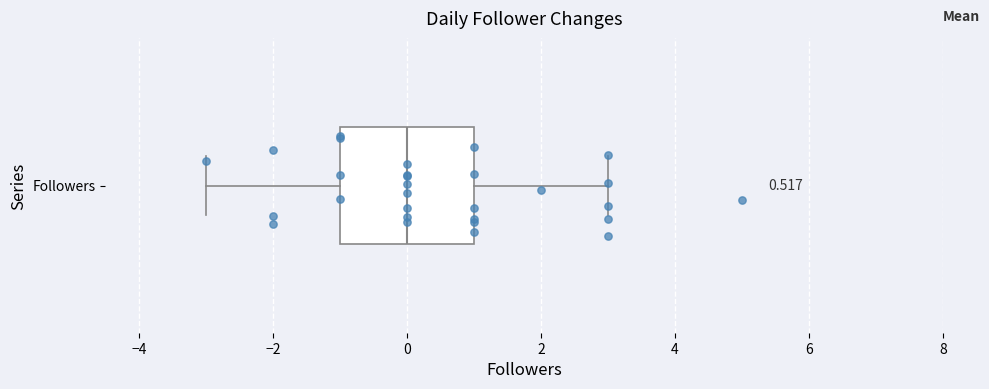

Transcribe this box plot: give where the median line is, the range the box spans, and where the two whiskers end, as read against the x-axis. The values are not printed on the chart, so give them approximately, as read against the axis.

median 0, box -1 to 1, whiskers -3 to 3